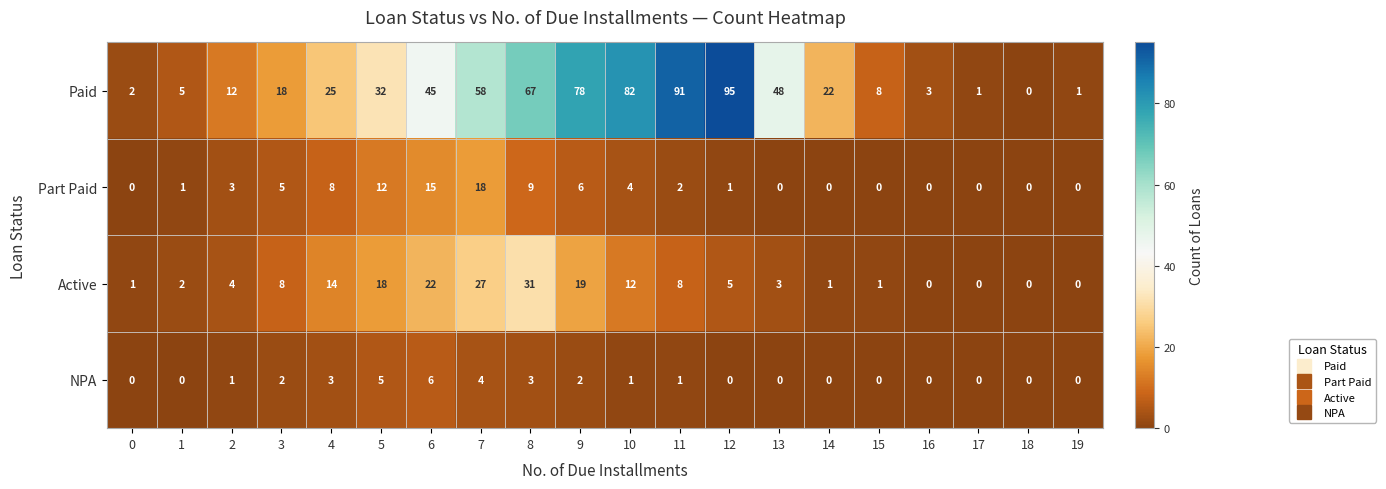

Which series has the largest range (max minus min)?

Paid